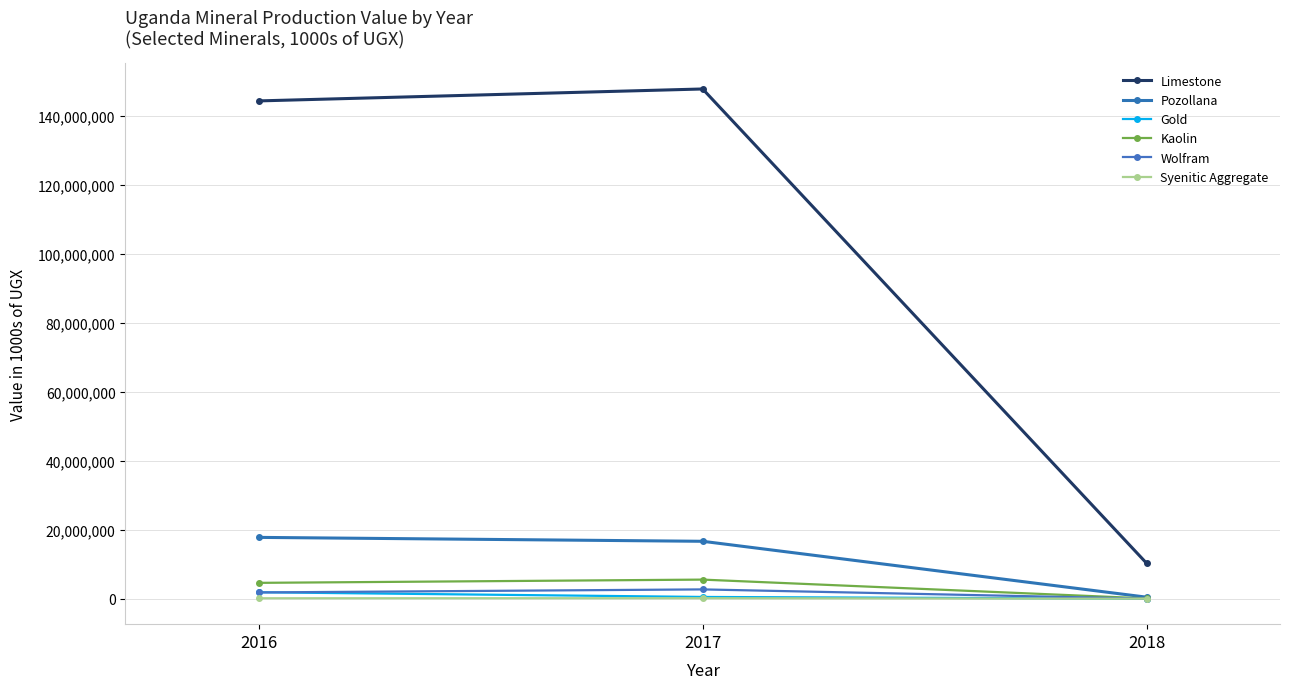

The value of Limestone at 2018 is 3916658.7. True or false?

False